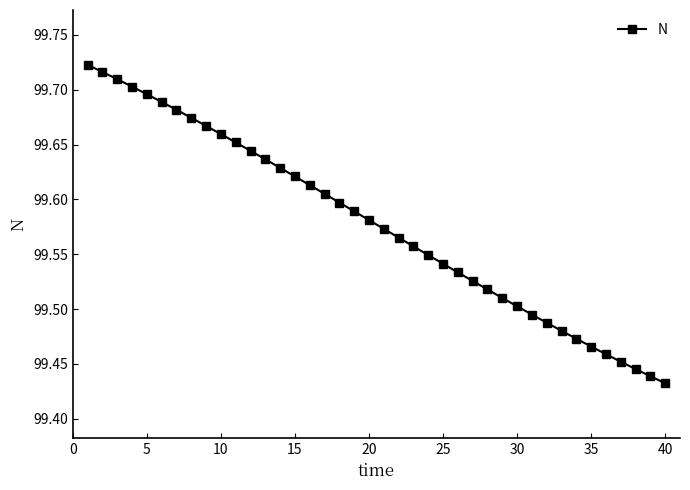

Is this an area chart (filled region under the line)?

No